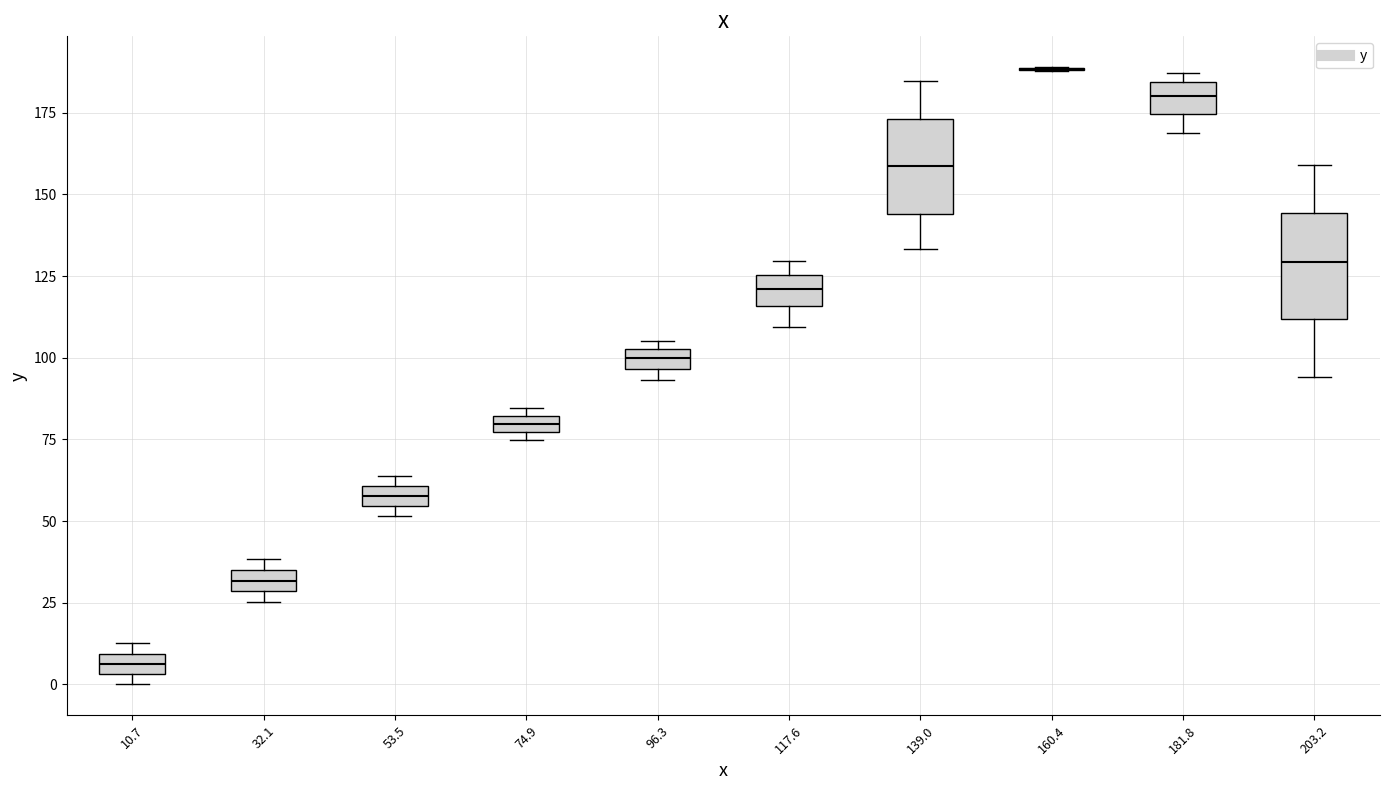

Where does the median line of the box at x = 181.8 sit on the y-axis? The values are not printed on the chart, so give them approximately, as read against the axis.

180